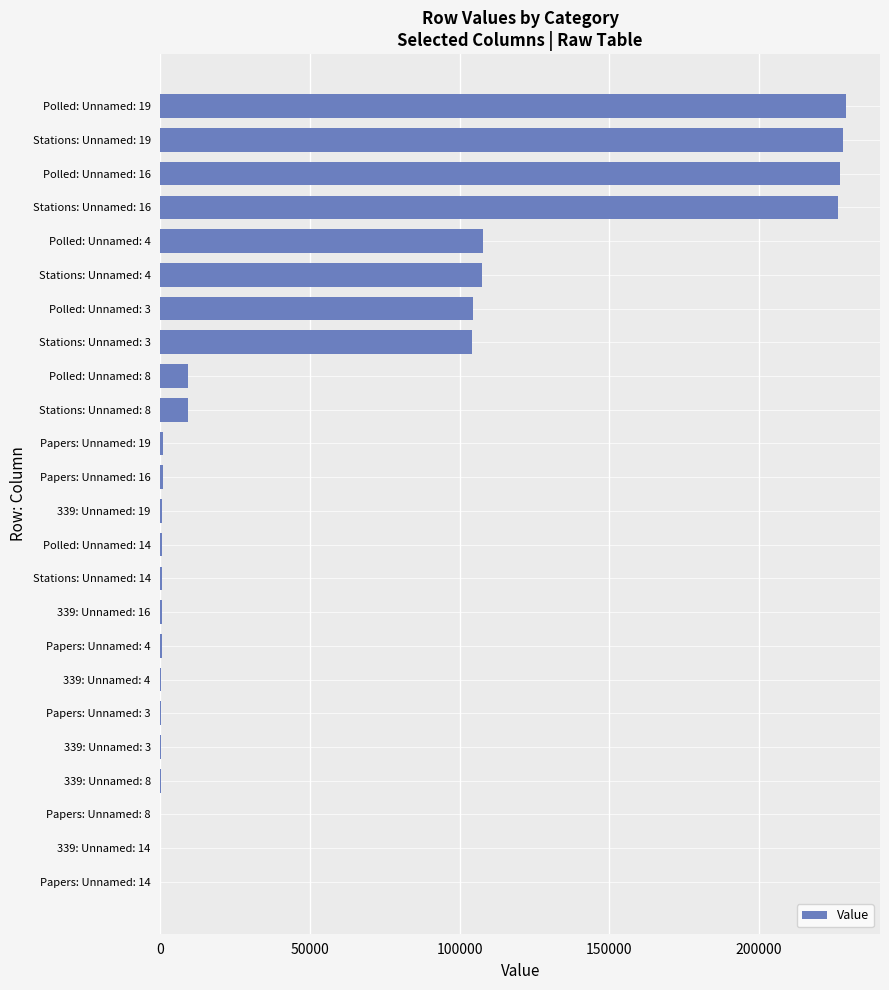

Is it true that the value at Polled: Unnamed: 4 is 150539?

False